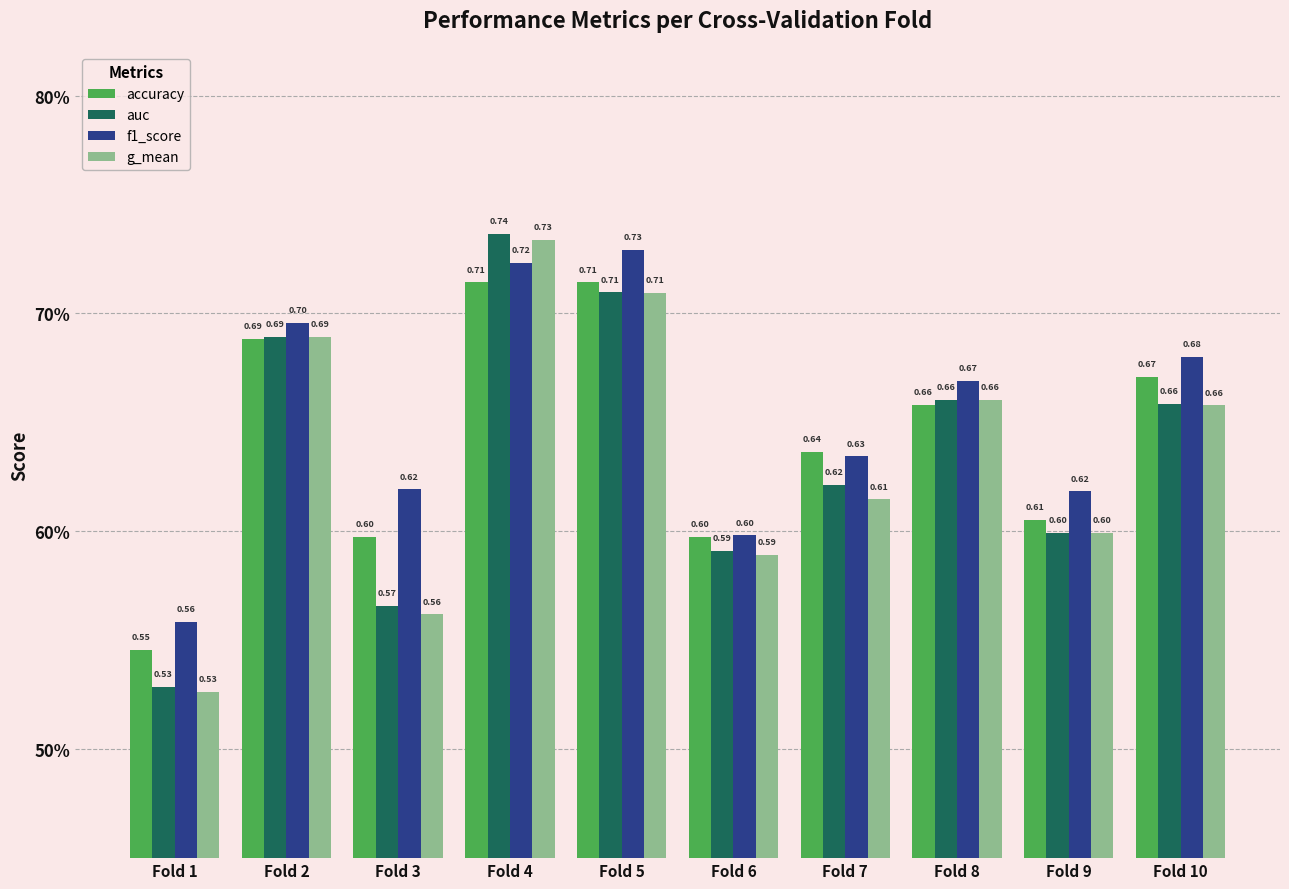

What are all the series names shown in the legend?

accuracy, auc, f1_score, g_mean